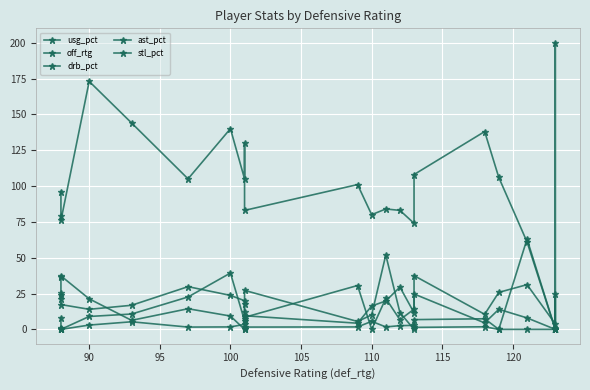

In stl_pct, how many points are lower than both neighbors (excluding endpoints)?

4